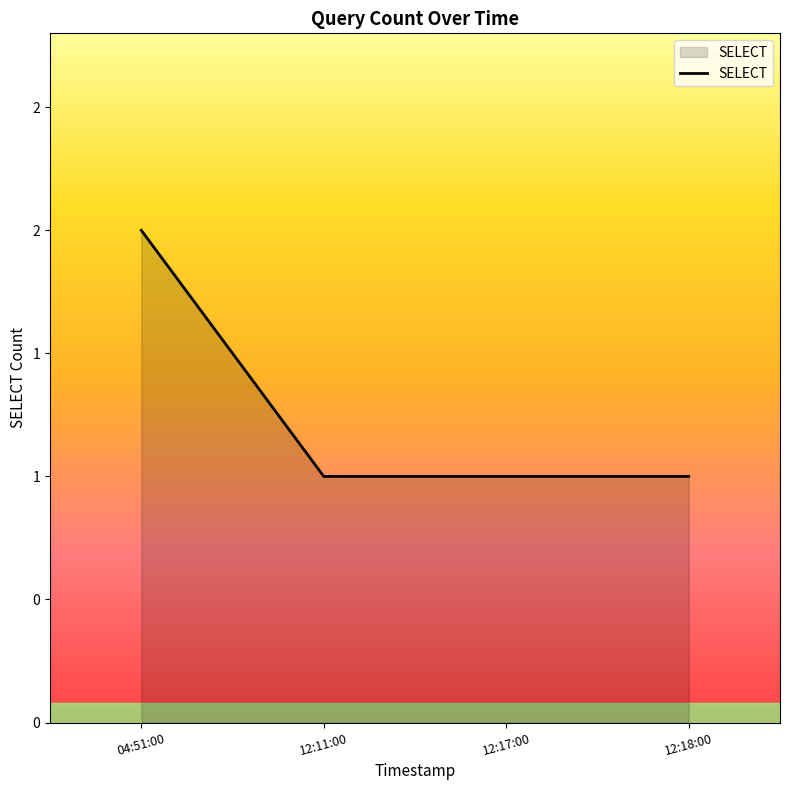

At which label is the value closest to 1?

12:11:00